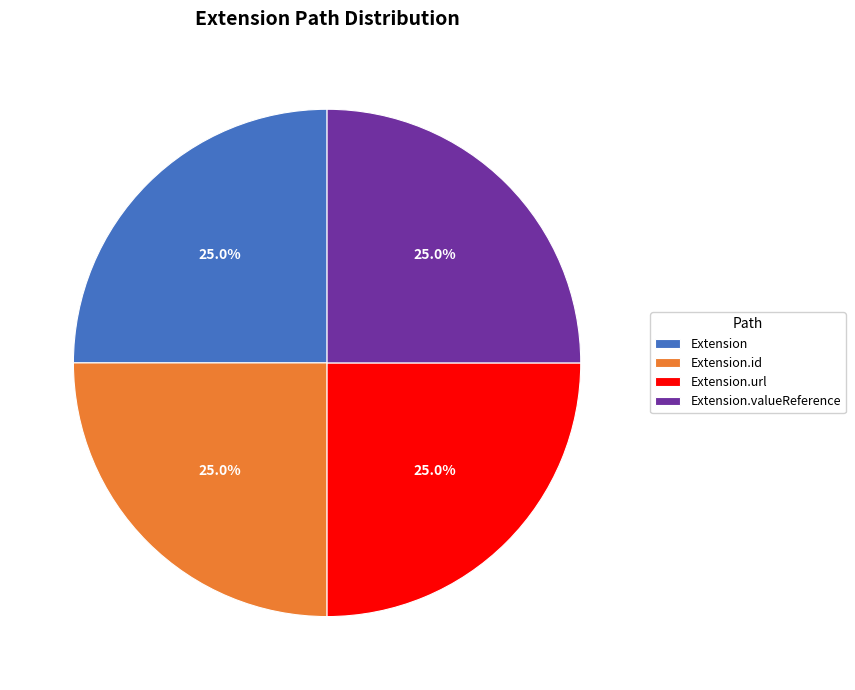

True or false: Extension.id accounts for 33% of the total.

False